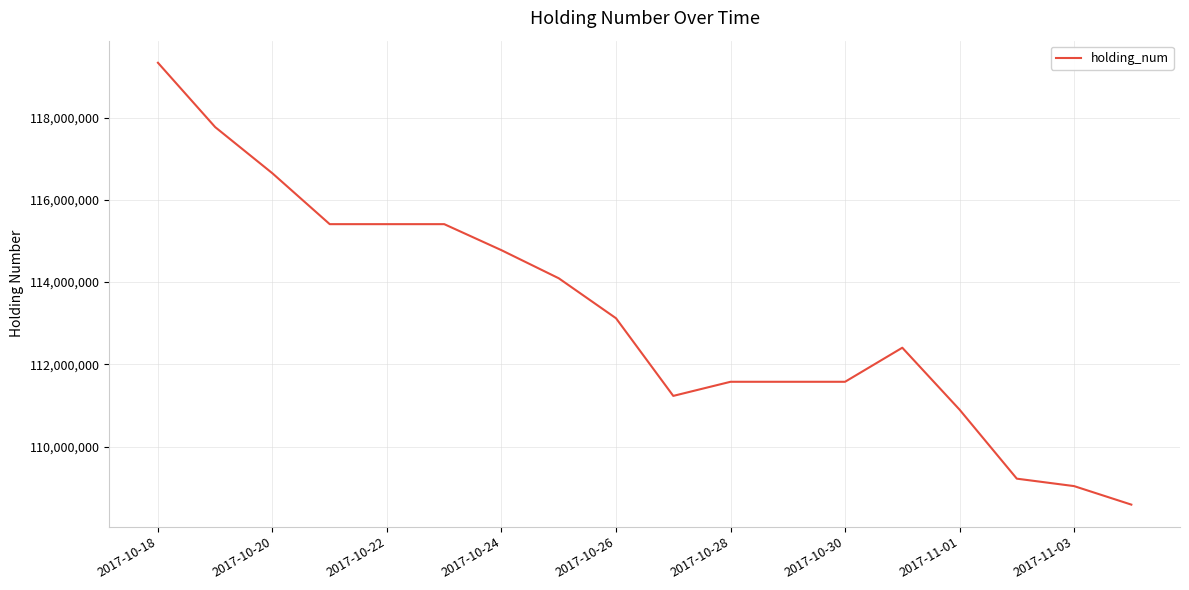

True or false: the data has more than 0 interior local peaks.

True